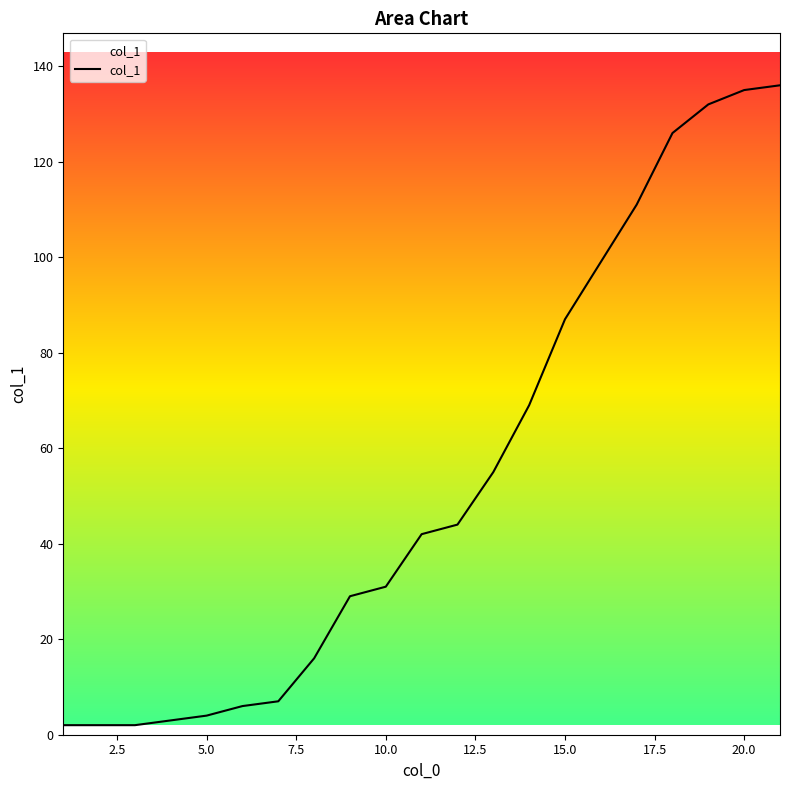

What is the greatest value displayed?

136